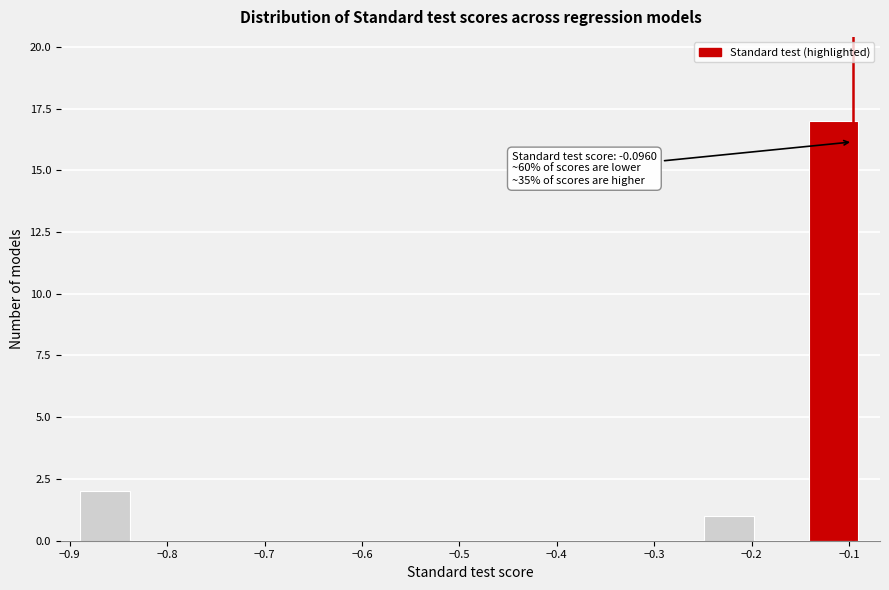

Over which range of the x-axis is the bar tallest?

-0.14 to -0.09